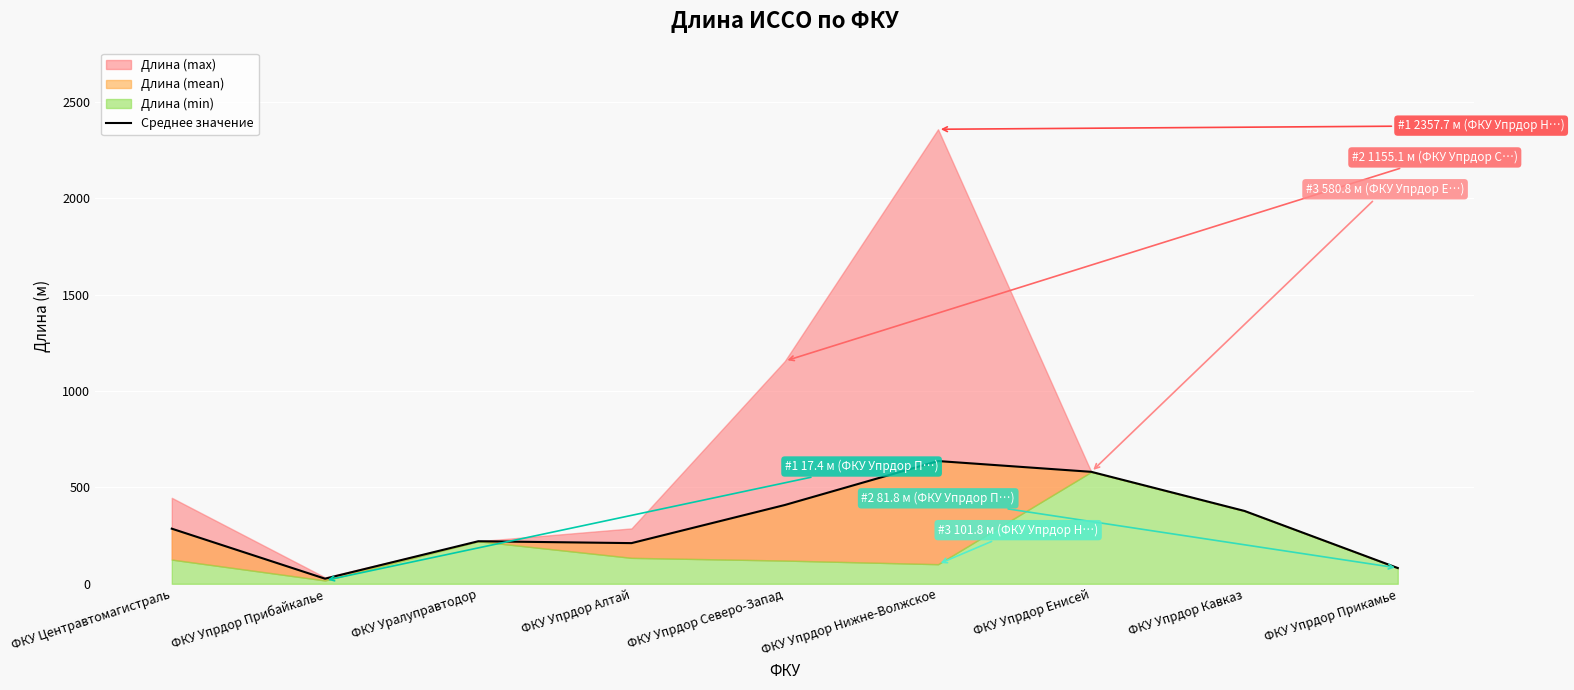

Where is the data nearest to the value 331?

ФКУ Центравтомагистраль